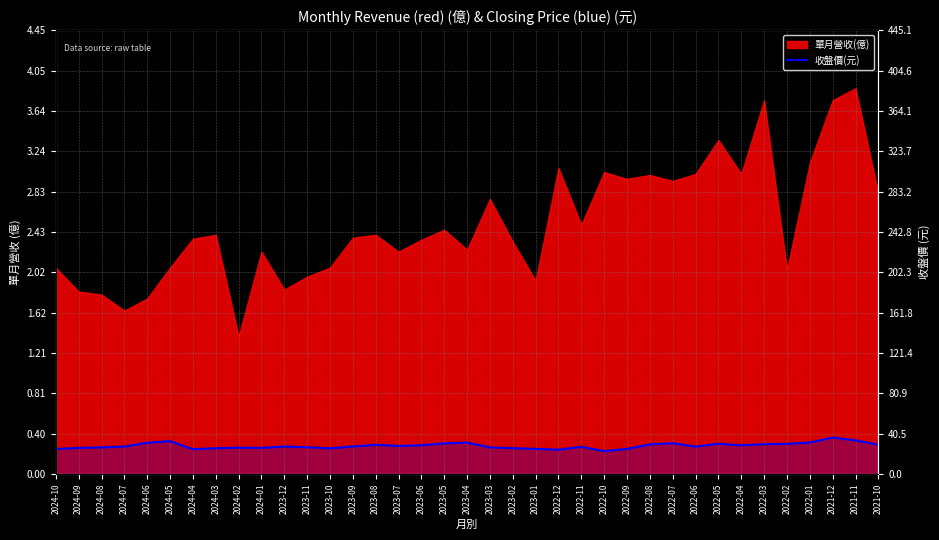

What is the label of the 3rd point from the right?

2021-12